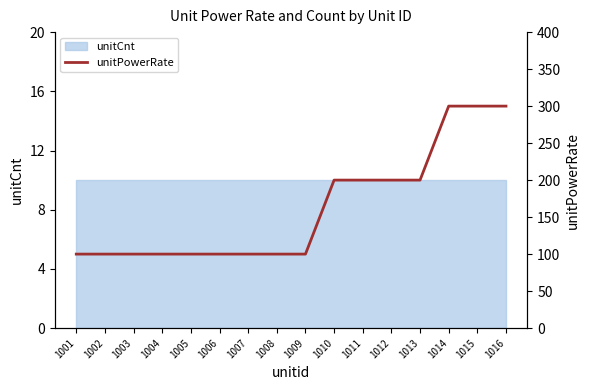

What is the value of the 9th point from the left?

100